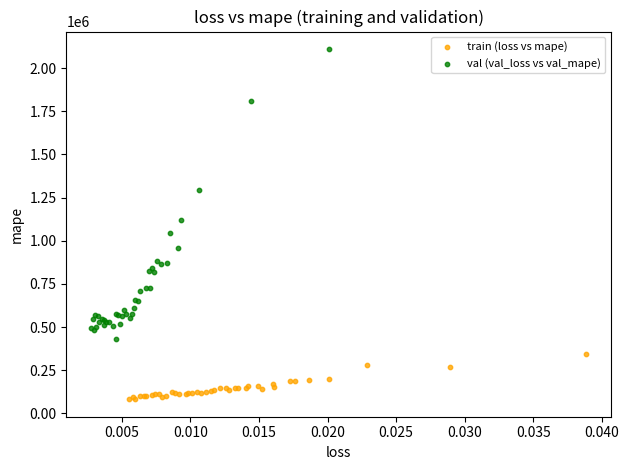

Which series reaches the maximum Y coordinate?

val (val_loss vs val_mape)